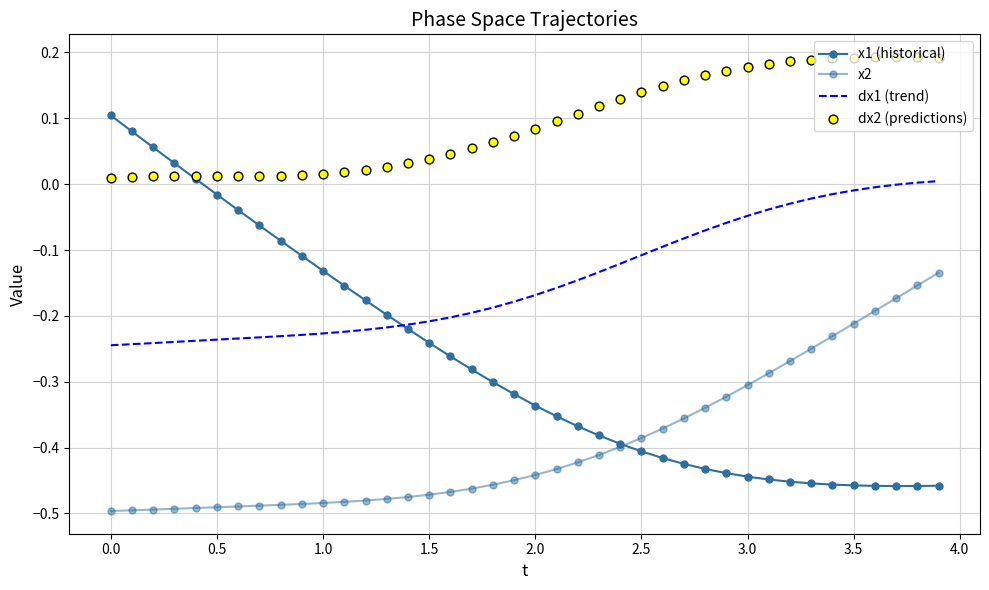

Which series contains the lowest Y value?

x2